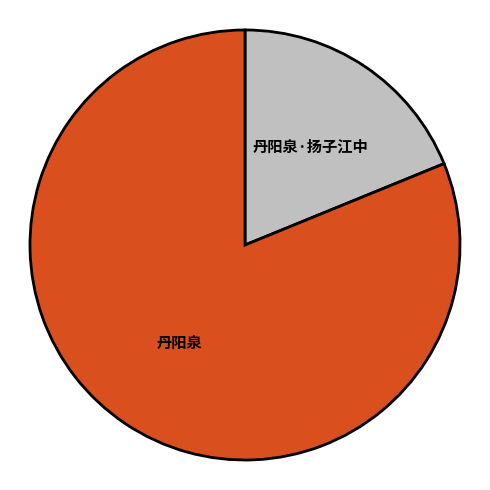

Combined, do 丹阳泉·扬子江中 and 丹阳泉 account for over 50%?

Yes